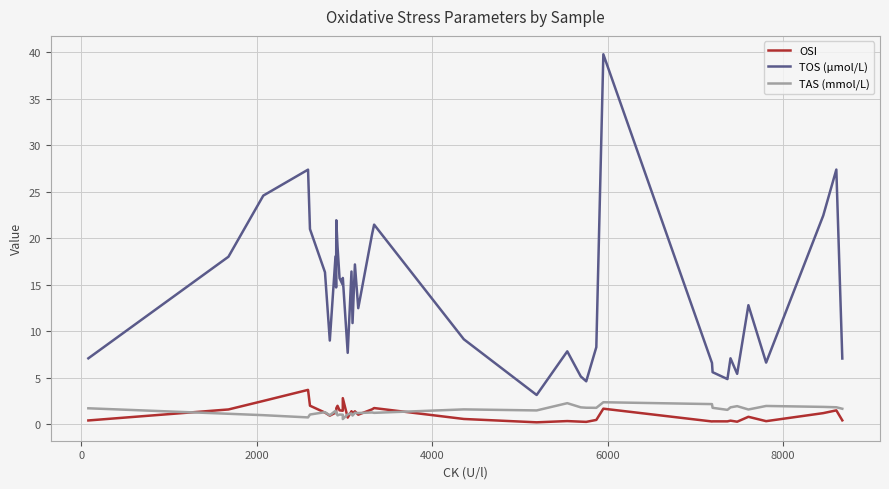

How many interior local peaks does the TAS (mmol/L) series have?

12